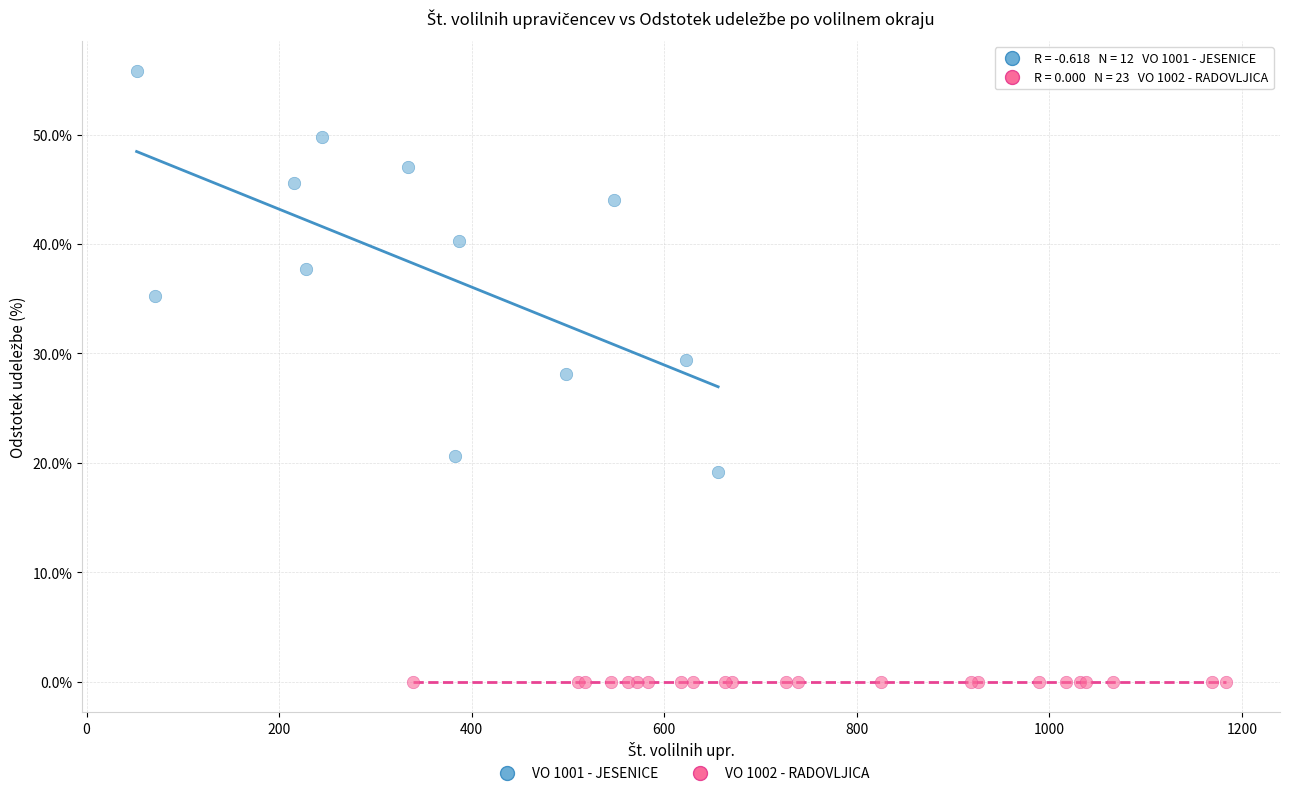

Which series contains the highest Y value?

VO 1001 - JESENICE